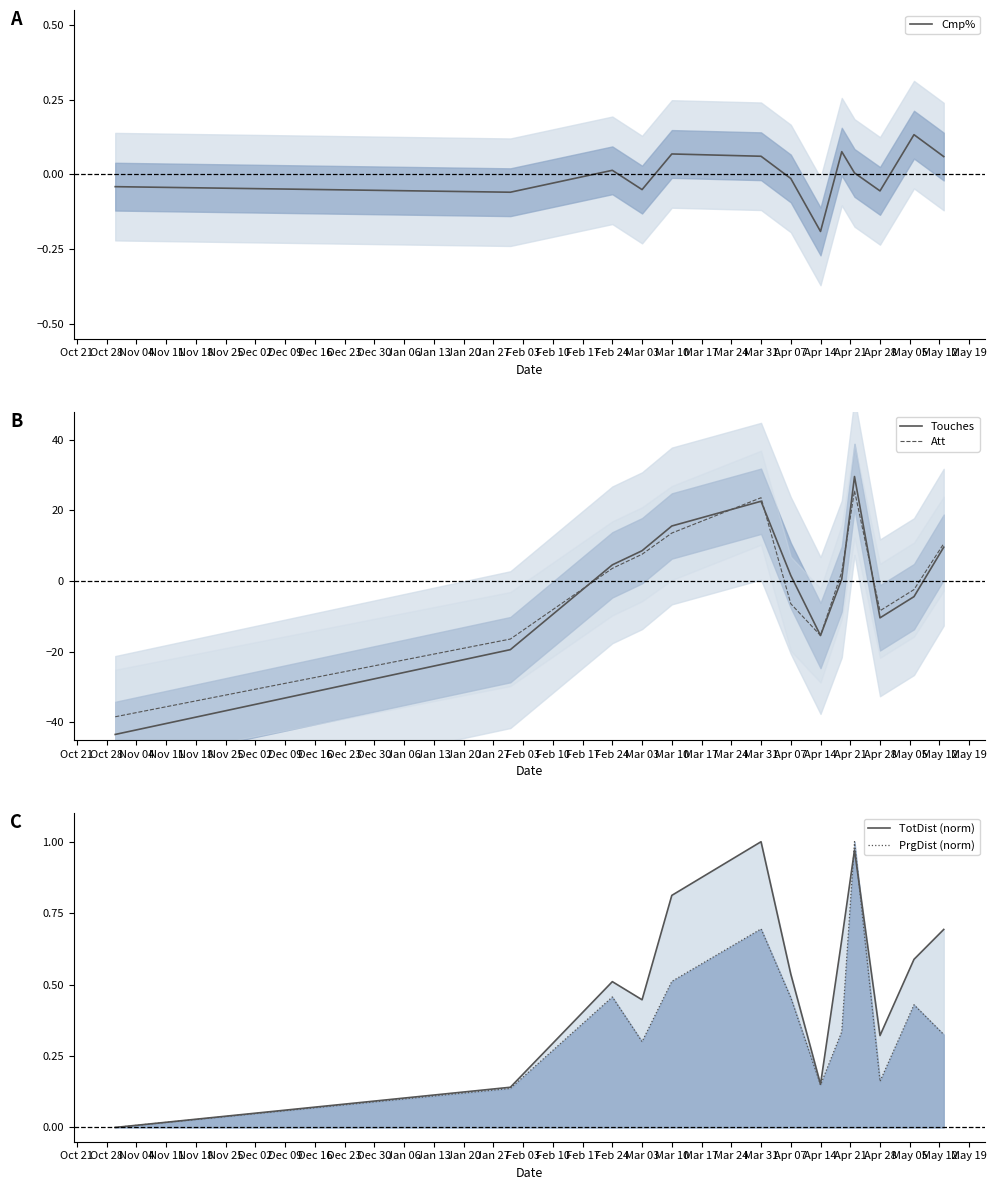

True or false: Att has a value of 3.6 at Feb 24.

True